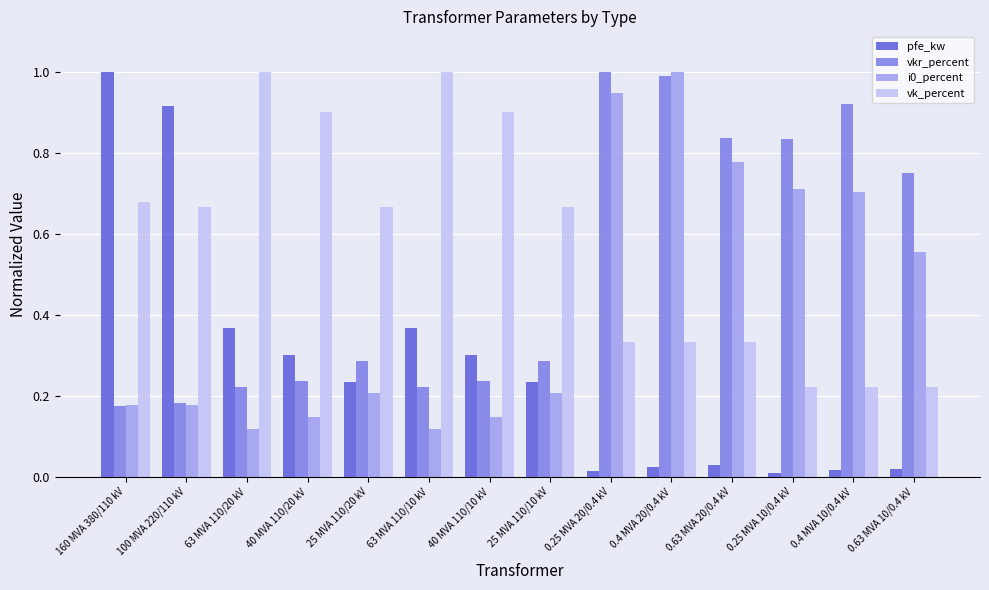

What is the spread (max minus min) of values at 25 MVA 110/10 kV?

0.5